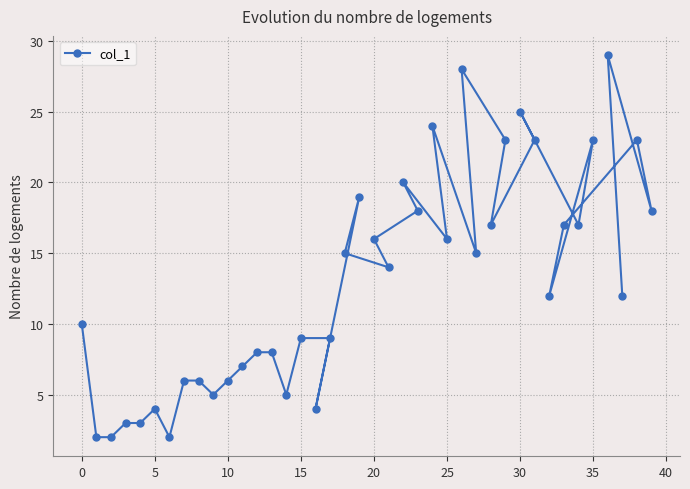

How many interior local peaks (higher than both neighbors) does the data have?

9